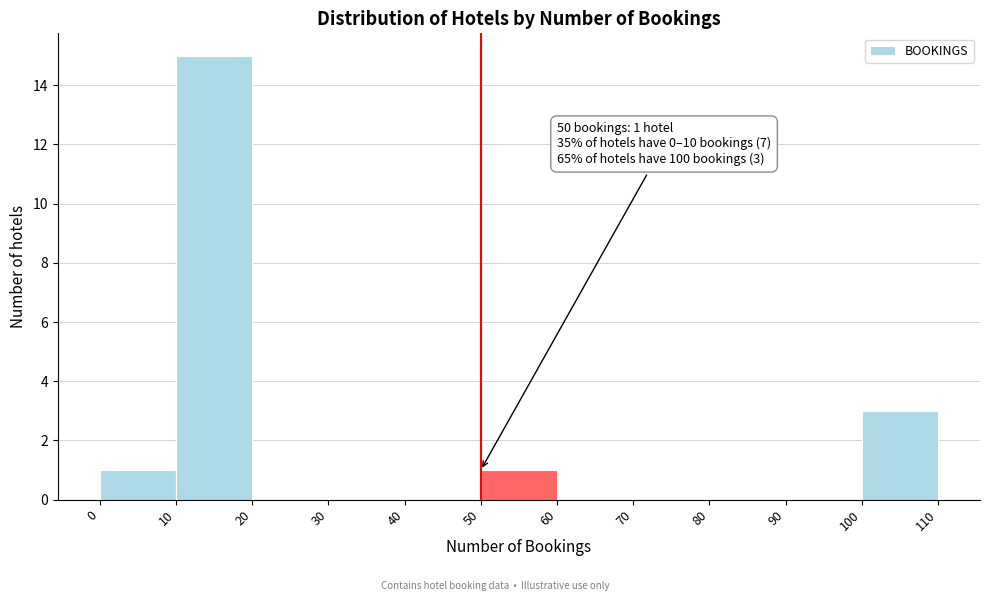

Which range on the x-axis has the tallest bar?

10 to 20